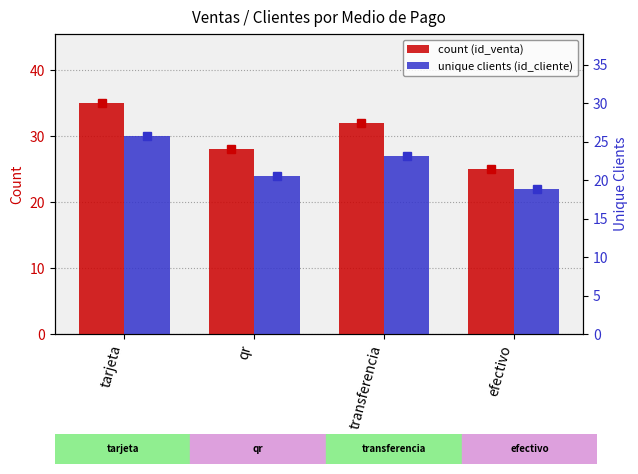

How many bars are there in each group?

2